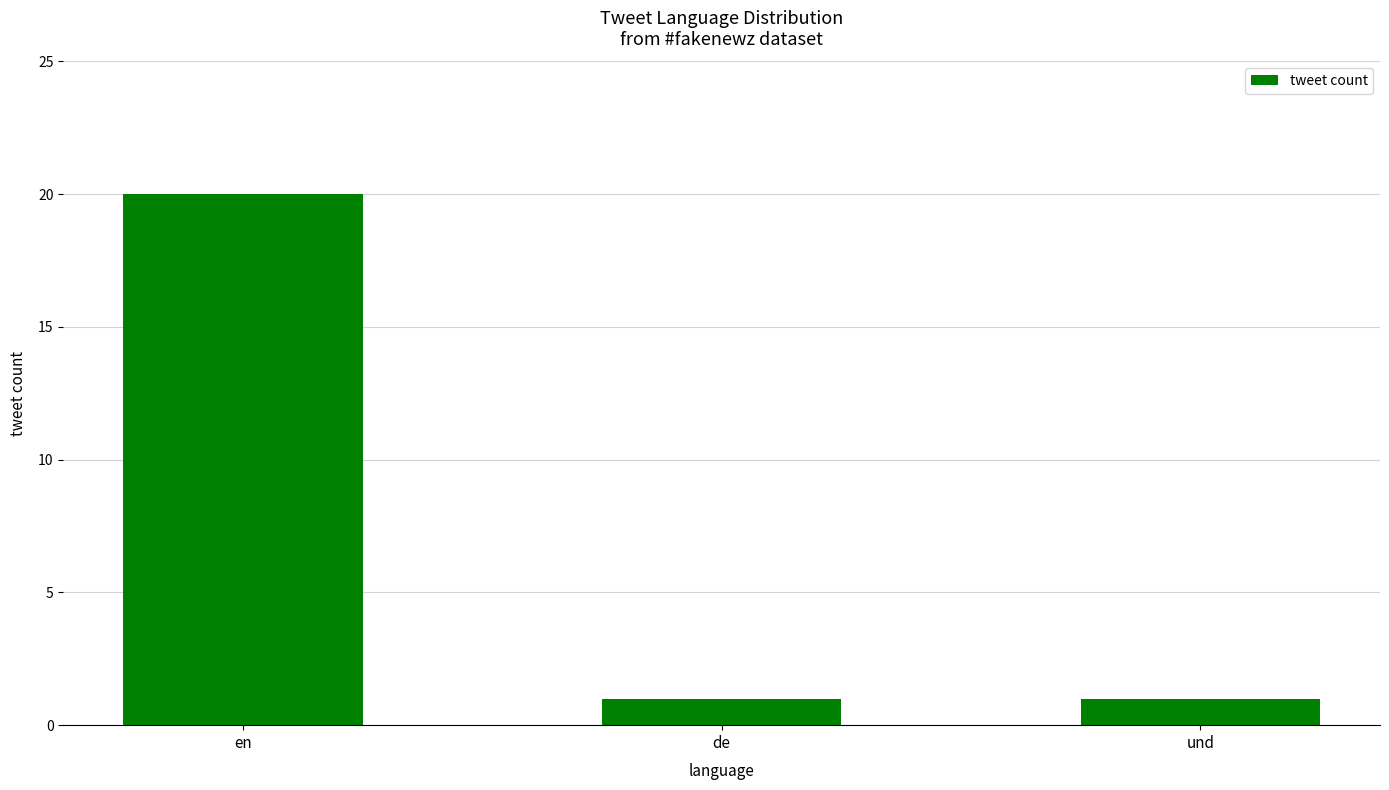

What is the ratio of the value at und to the value at de?

1.0